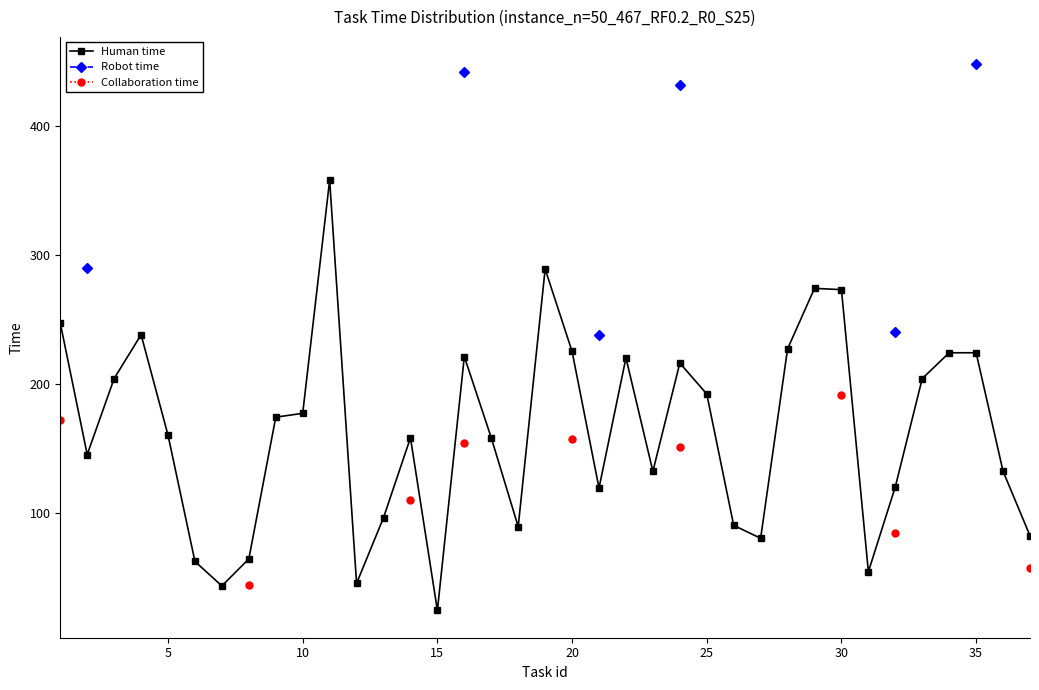

How many values in the Human time series exceed 160?

18